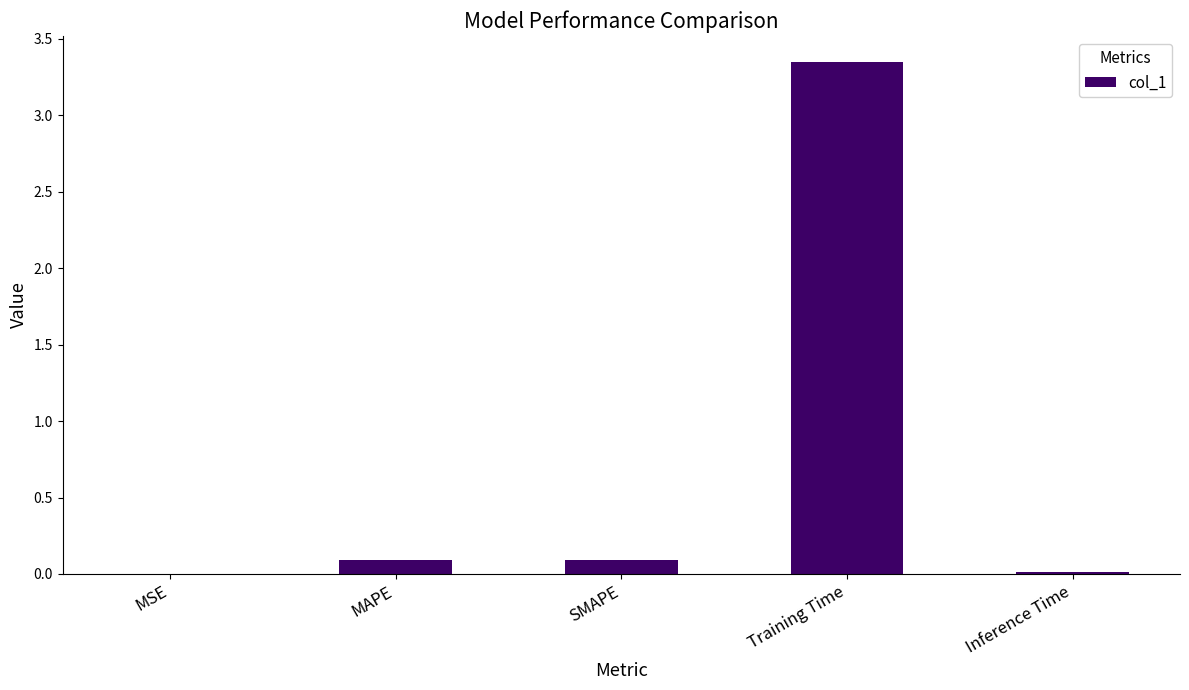

Which label corresponds to the largest value in the chart?

Training Time